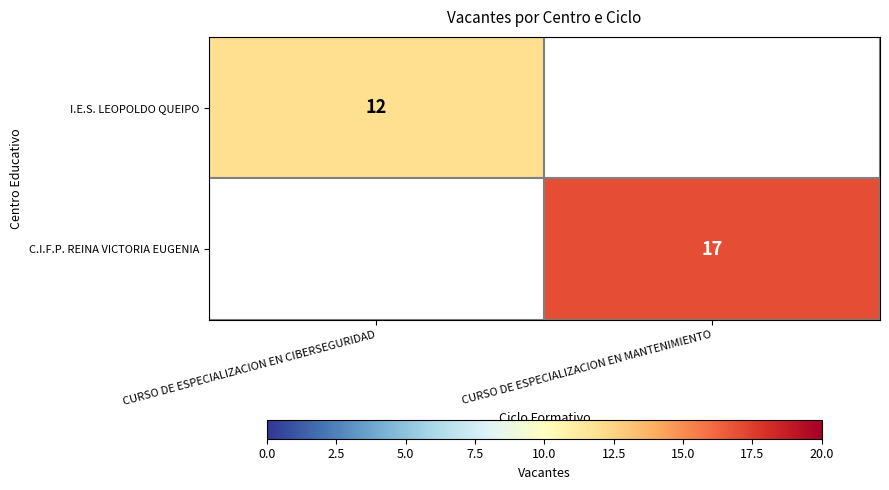

The value of I.E.S. LEOPOLDO QUEIPO at CURSO DE ESPECIALIZACION EN CIBERSEGURIDAD is 8. True or false?

False